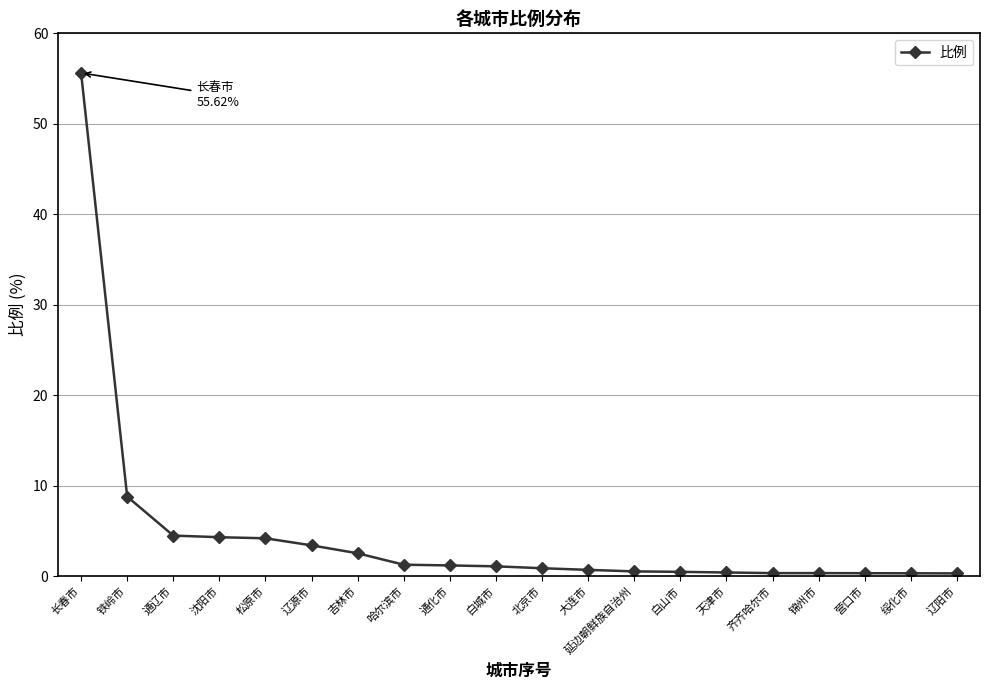

What is the value of the 9th point from the left?

1.2